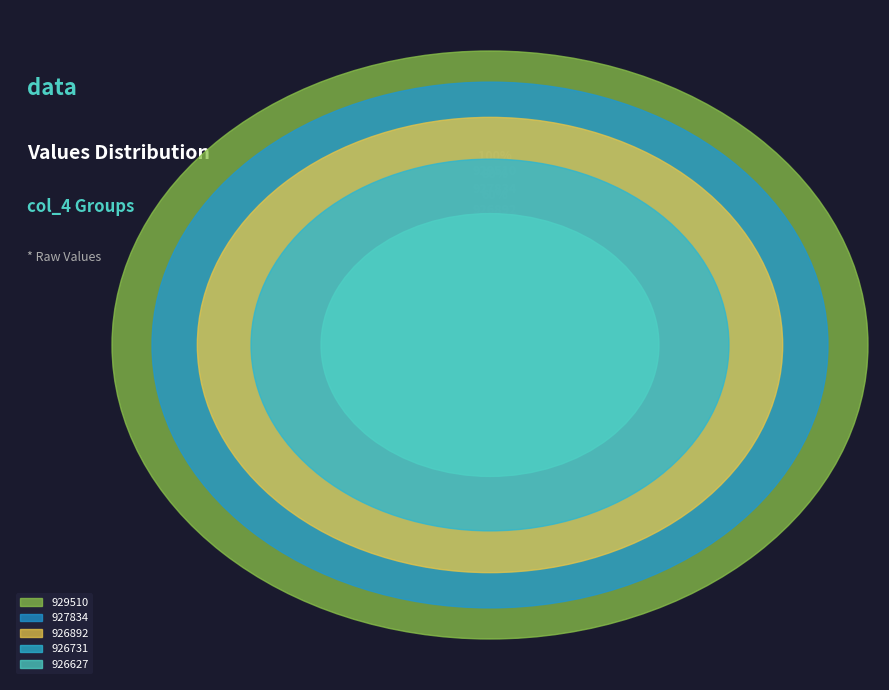

The 926731 slice represents 20% of the pie. True or false?

True